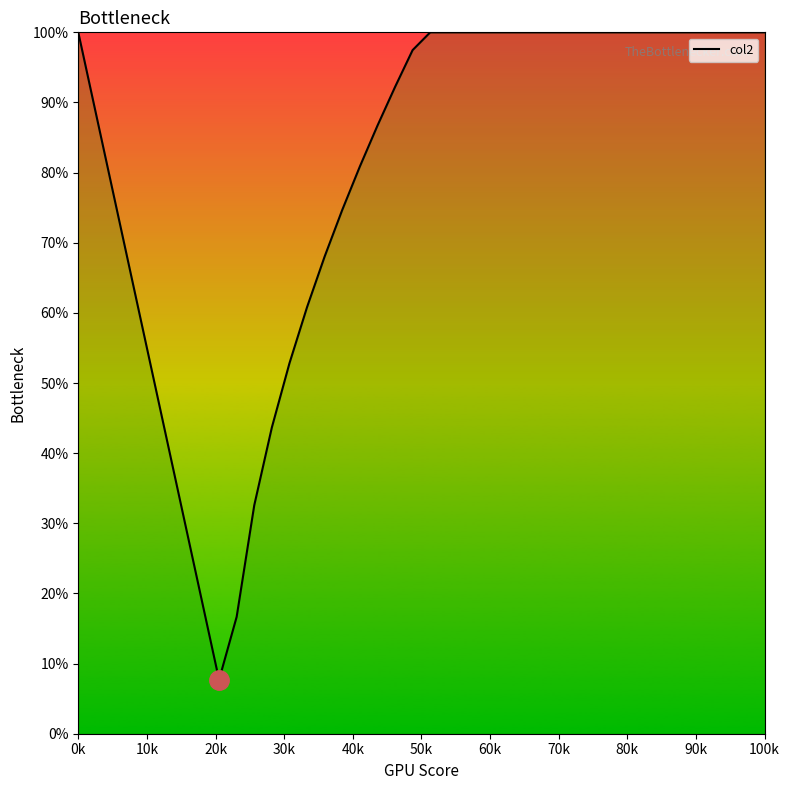

What is the difference between the maximum and minimum values?

92.3